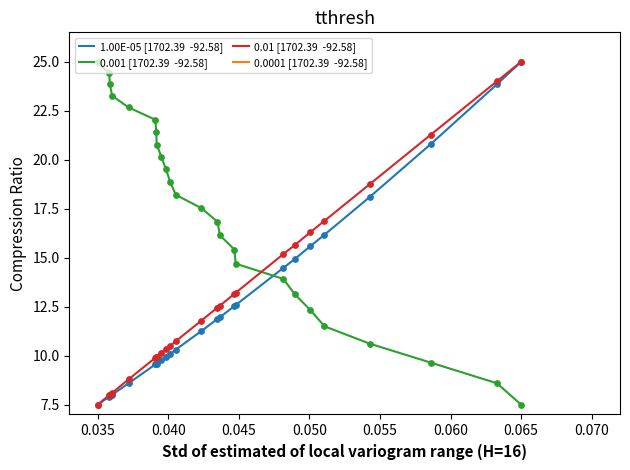

What is the maximum value shown in the chart?

25.0